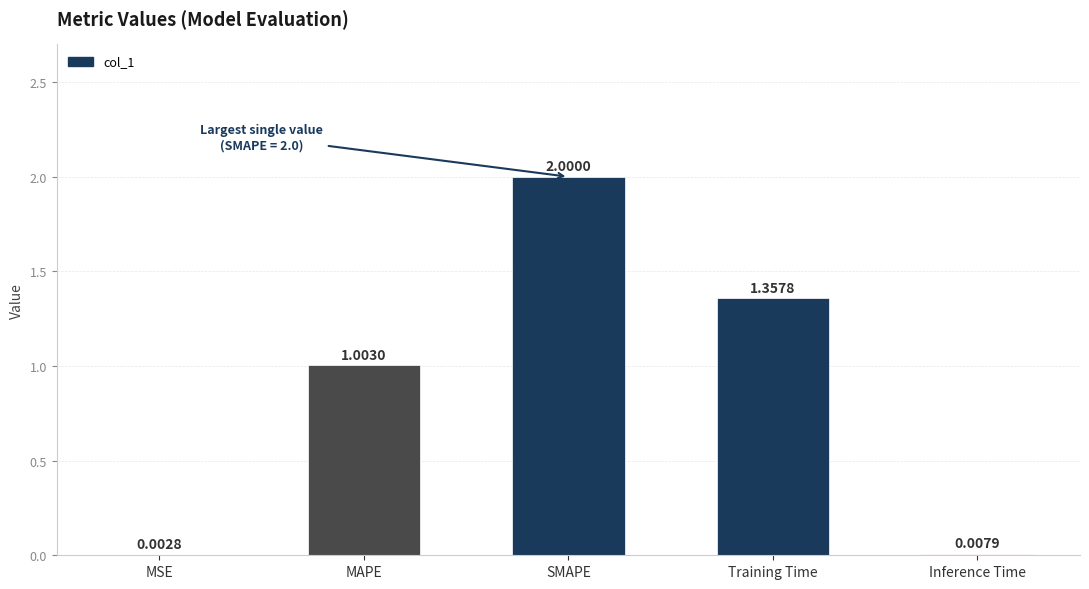

What is the sum of all values?

4.4